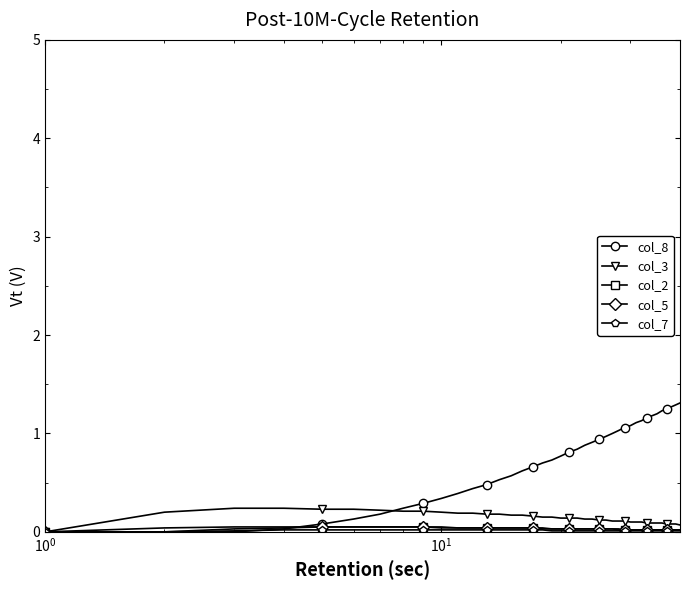

What is the greatest value displayed?

1.3